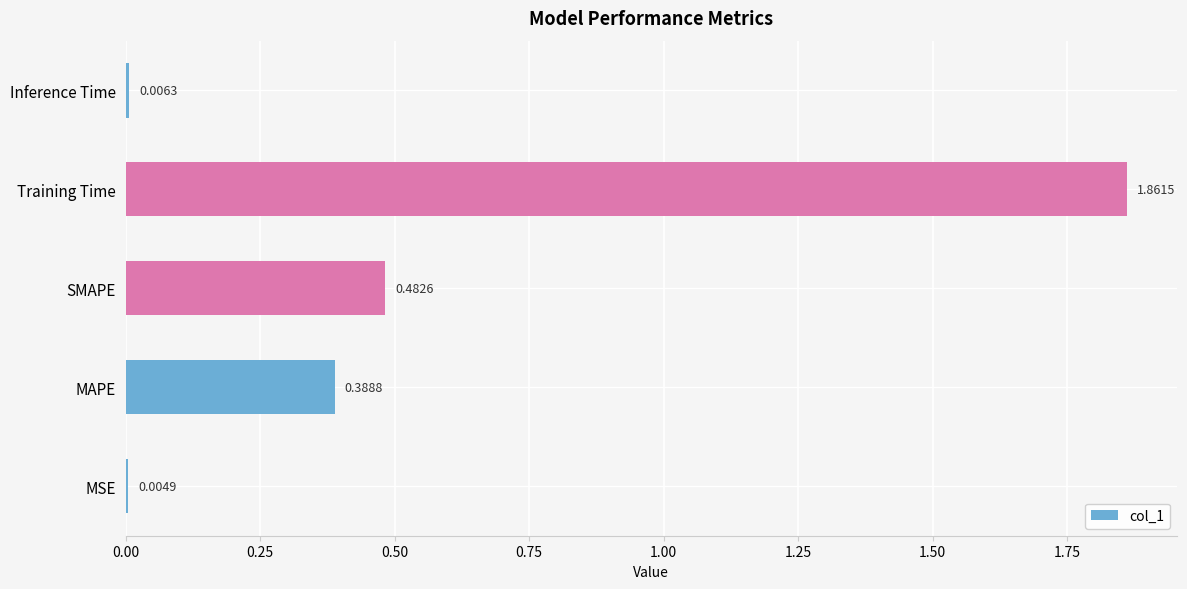

What is the change in value from MAPE to Inference Time?

-0.4